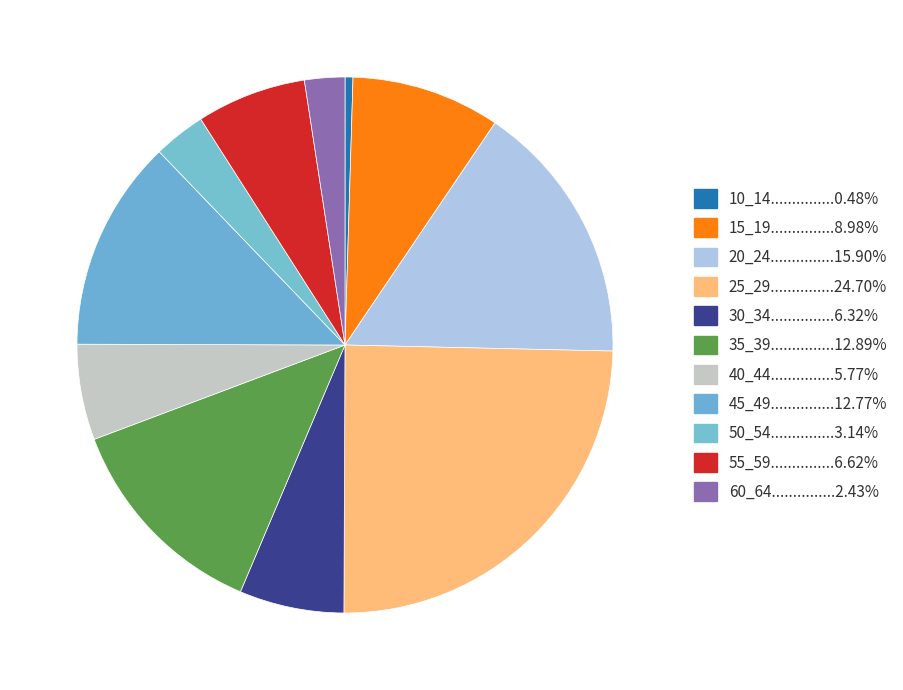

Count the number of slices in the pie.

11